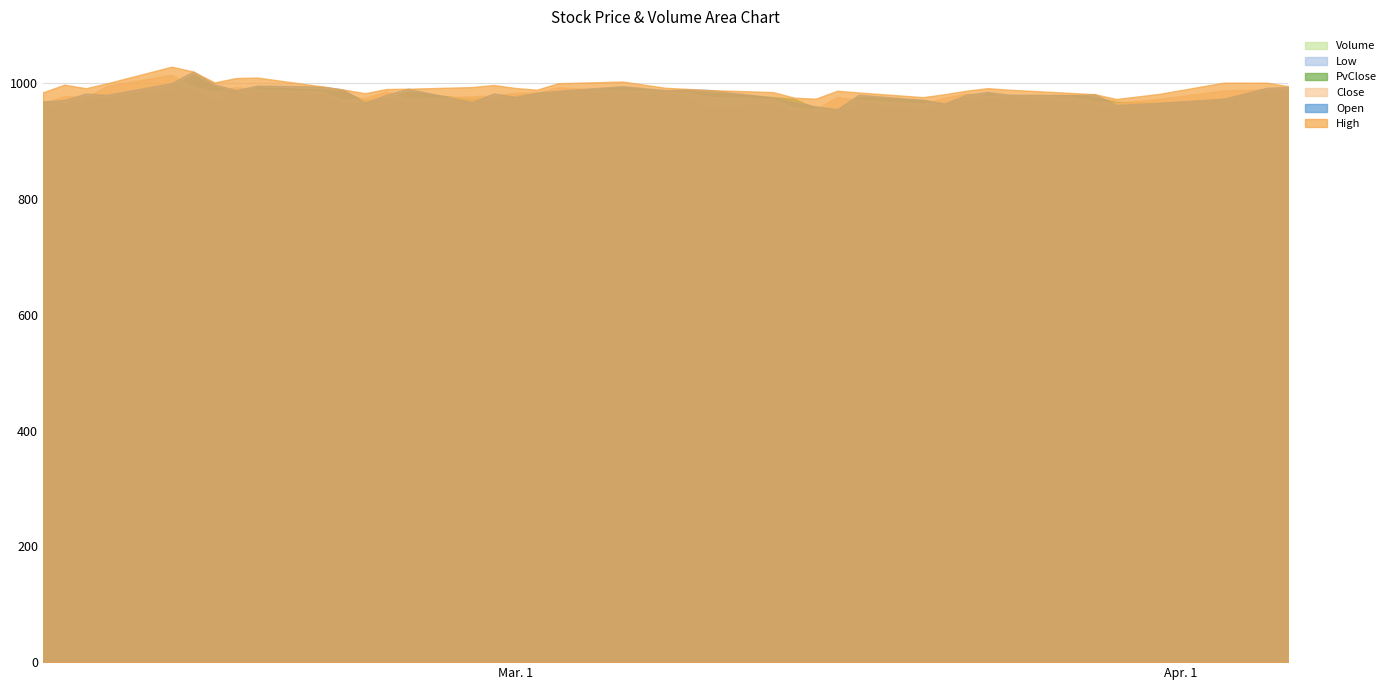

What is the sum of all PvClose values?

39170.9